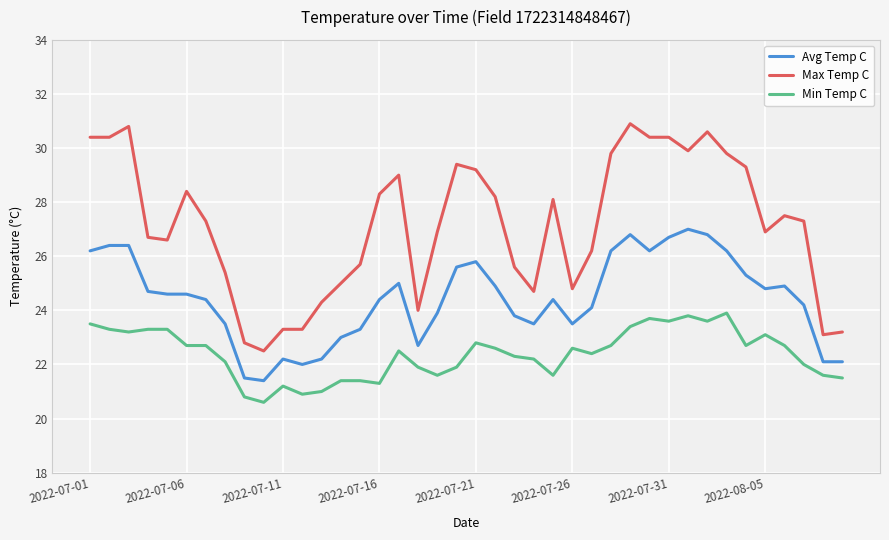

True or false: Min Temp C and Max Temp C cross at least once.

False